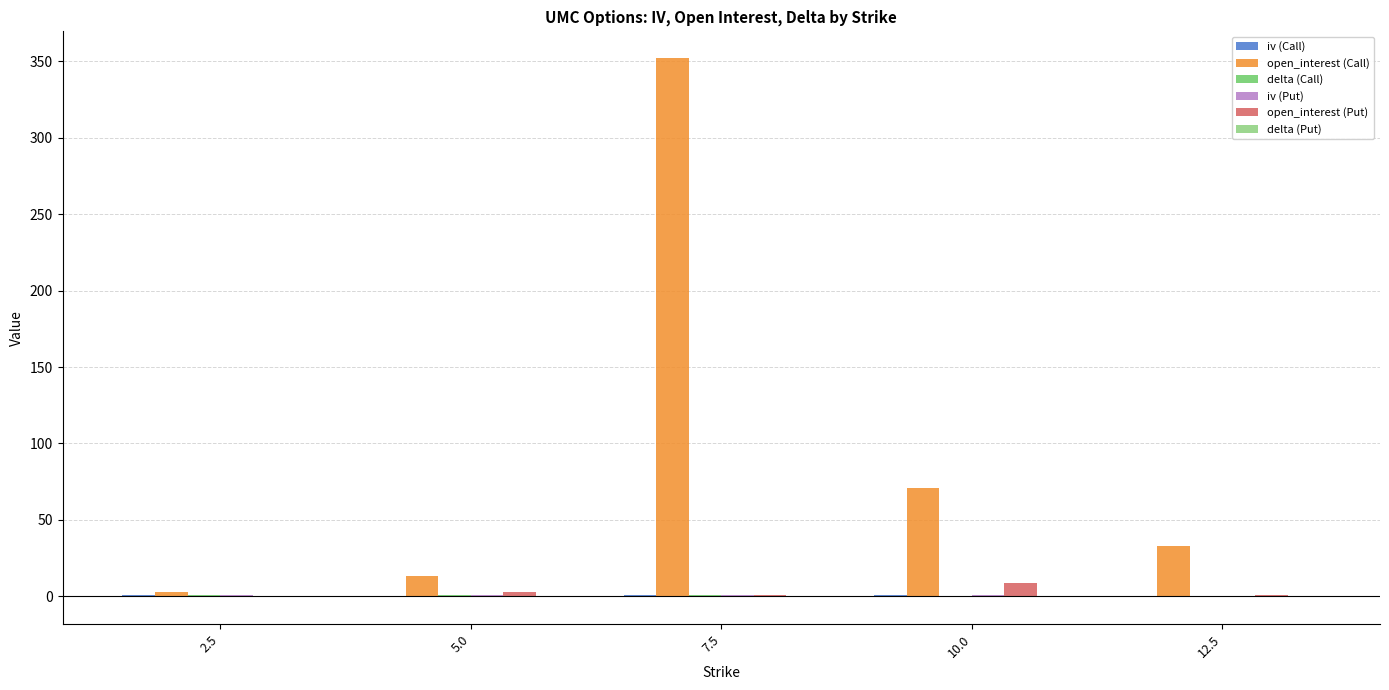

Between 2.5 and 12.5, which series saw the biggest shift?

open_interest (Call)